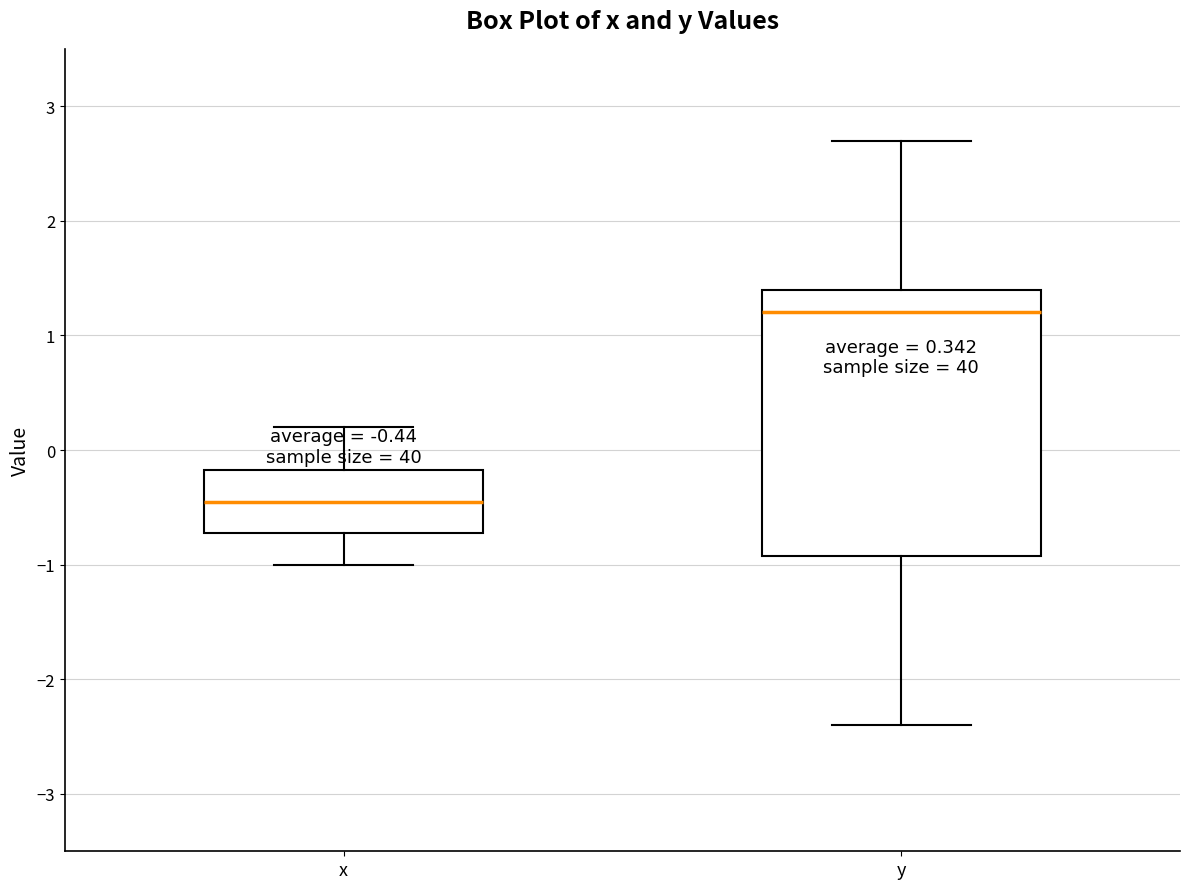

Which box is the tallest, from its lower edge to its upper edge?

y